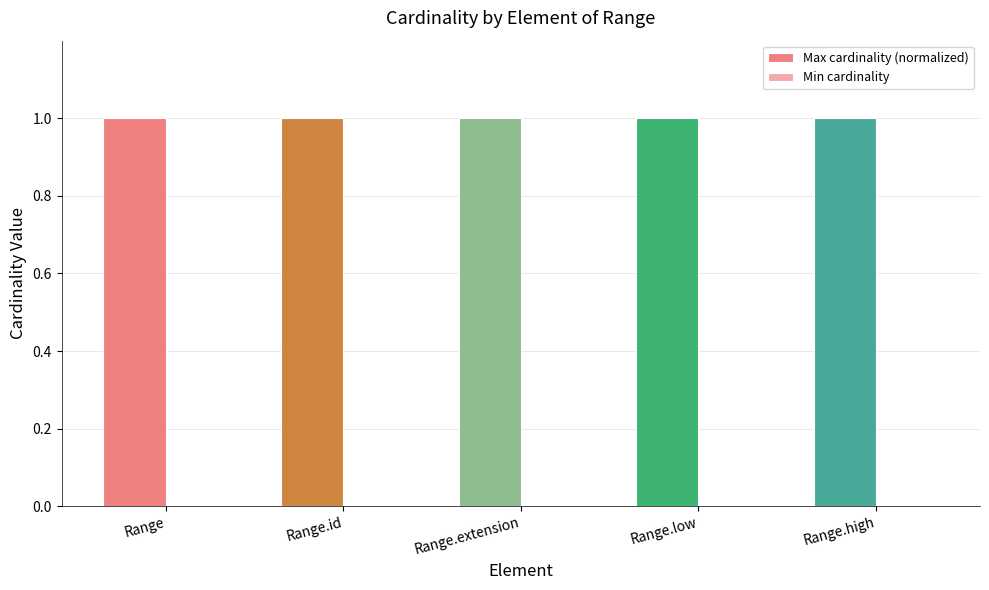

True or false: Max cardinality (normalized) has a value of 1 at Range.id.

True